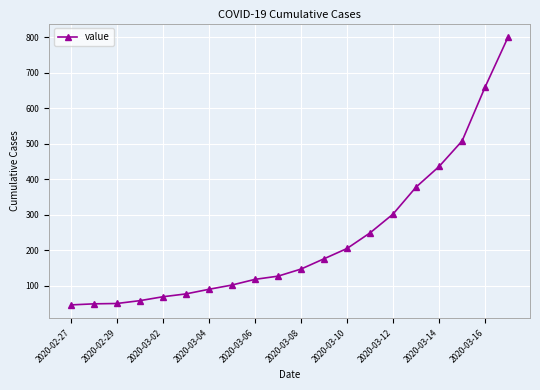

How many data points are less than 147?

10